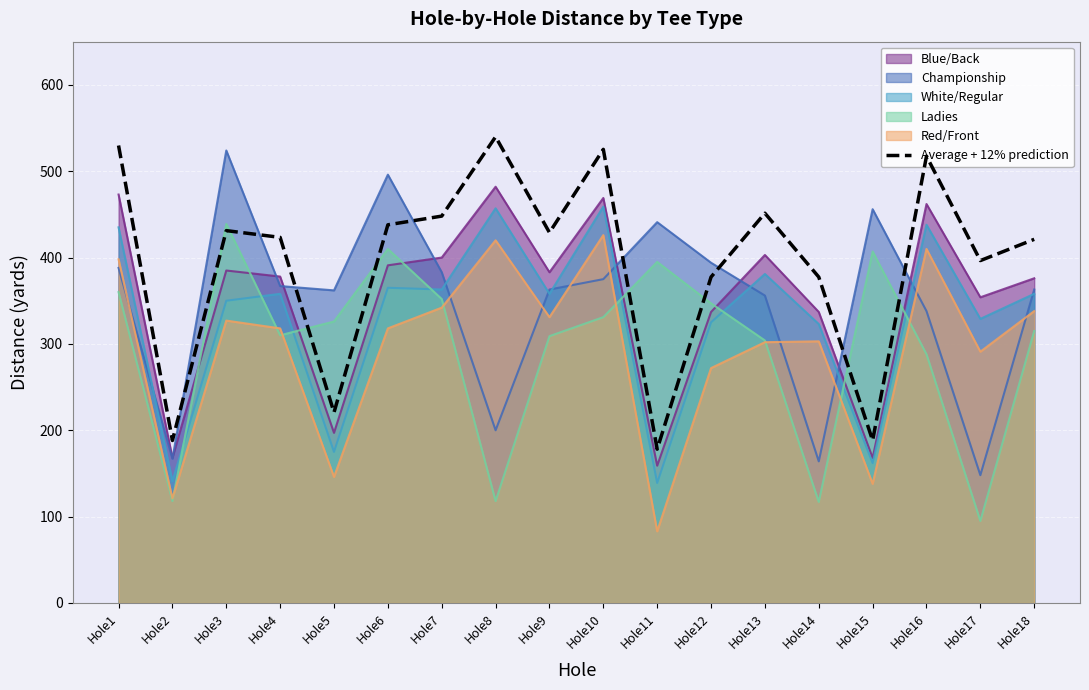

Count the number of values greater than 428.

9